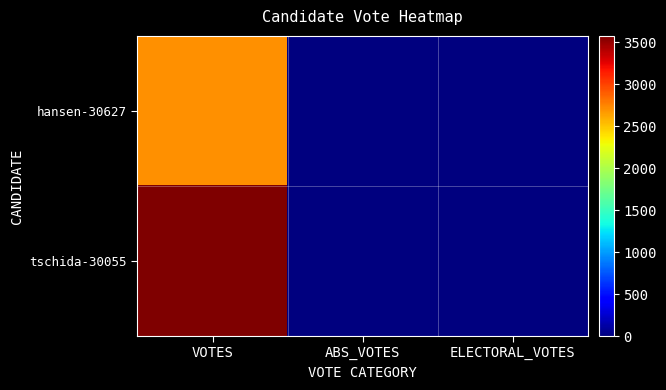

Reading right to left, transcribe all the data shown in this chart.

hansen-30627: ELECTORAL_VOTES=0	ABS_VOTES=0	VOTES=2707
tschida-30055: ELECTORAL_VOTES=0	ABS_VOTES=0	VOTES=3577